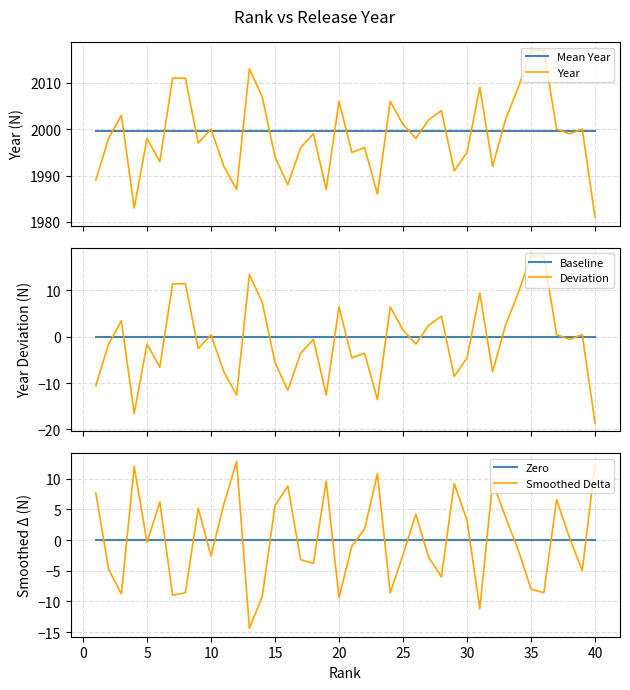

After their last crossing, which series has the higher values: Year or Mean Year?

Mean Year